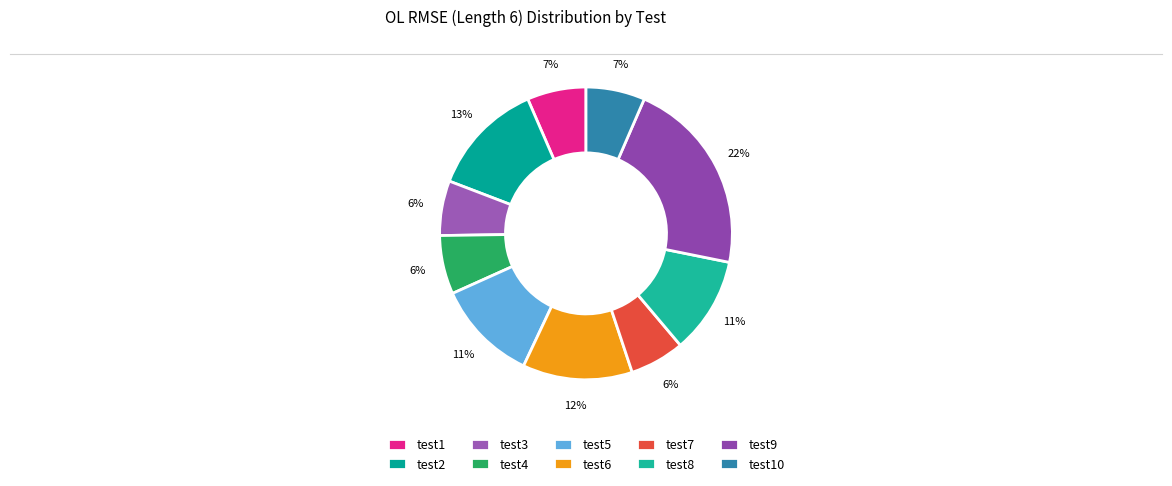

Is the sum of test5 and test9 greater than half?

No